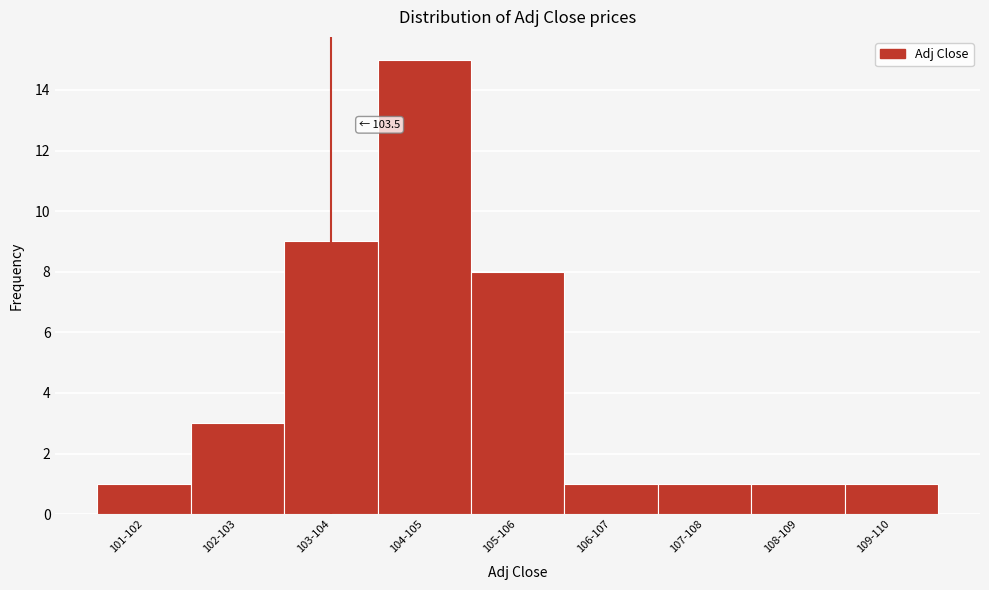

Reading left to right, transcribe all the data shown in this chart.

1	3	9	15	8	1	1	1	1